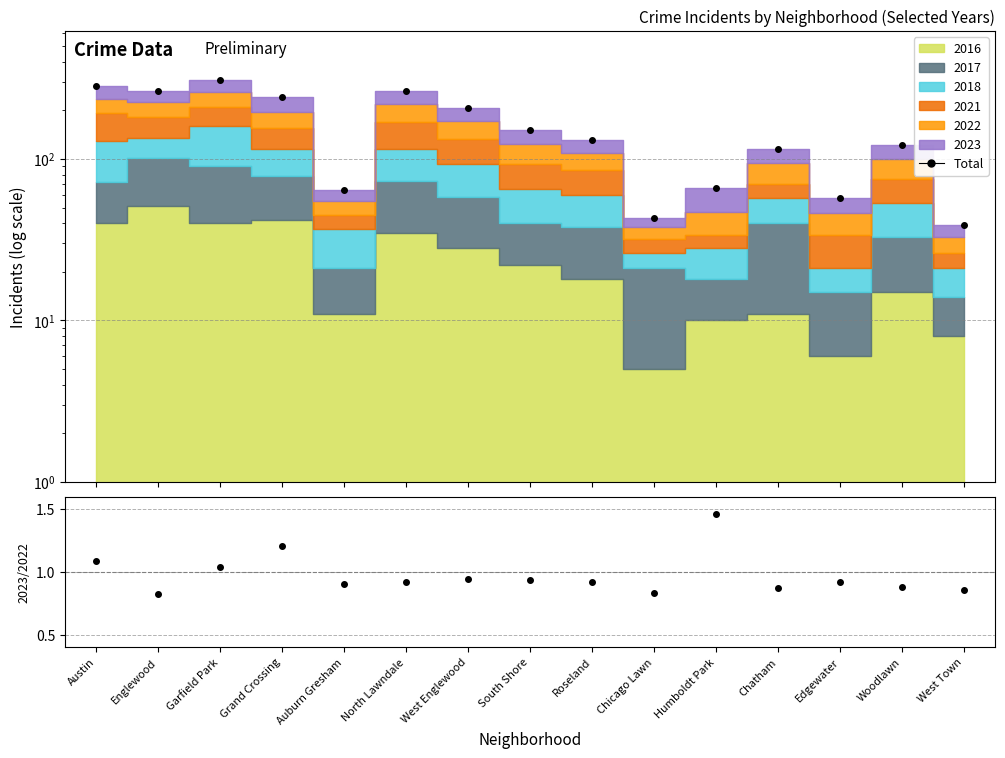

Between Roseland and West Englewood, which is larger?

West Englewood